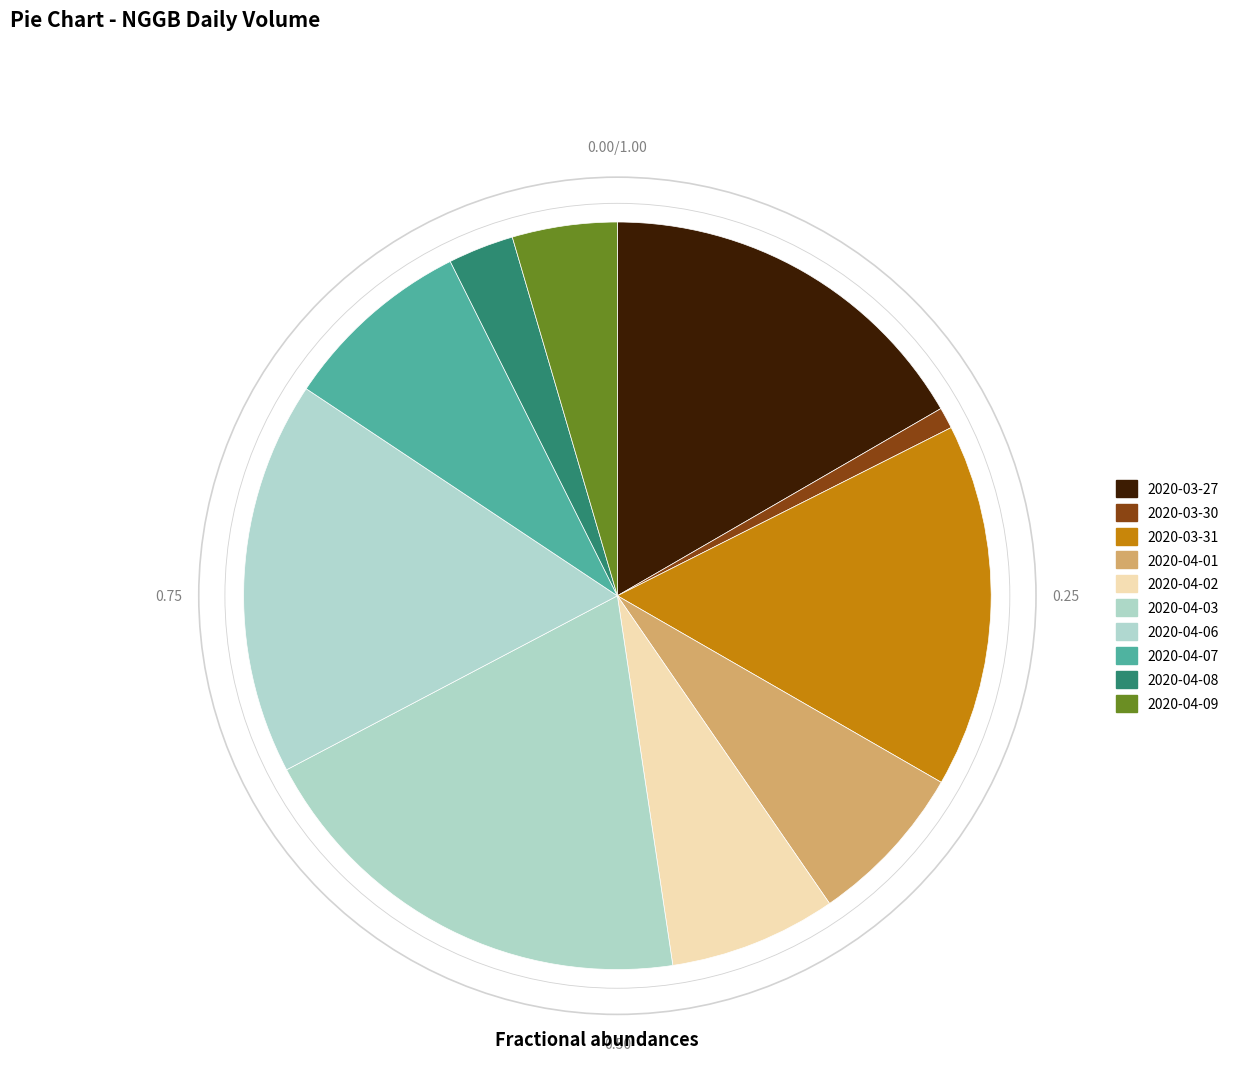

To the nearest percent, what is the combined percentage of 2020-04-07 and 2020-03-27?

25%